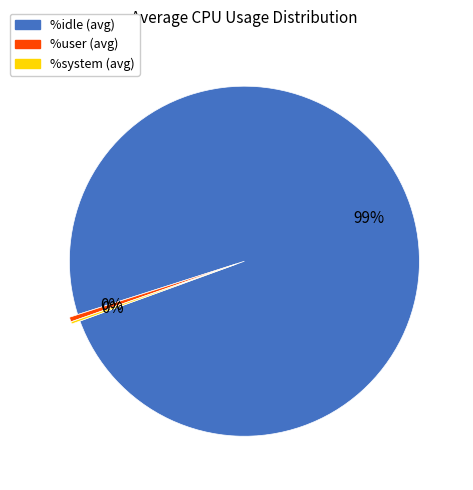

What is the largest slice in the pie chart?

%idle (avg)